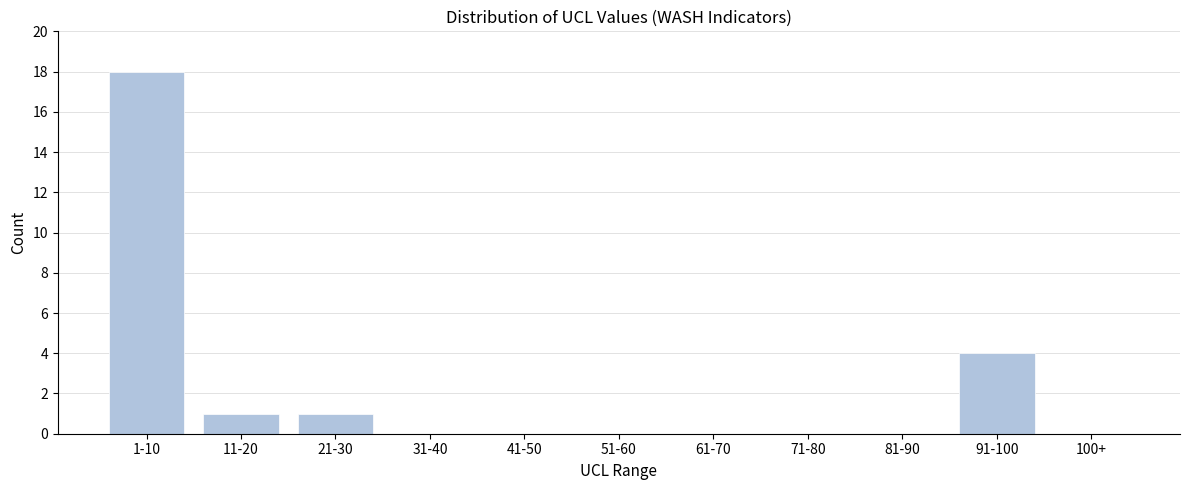

Reading left to right, transcribe all the data shown in this chart.

1-10=18	11-20=1	21-30=1	31-40=0	41-50=0	51-60=0	61-70=0	71-80=0	81-90=0	91-100=4	100+=0